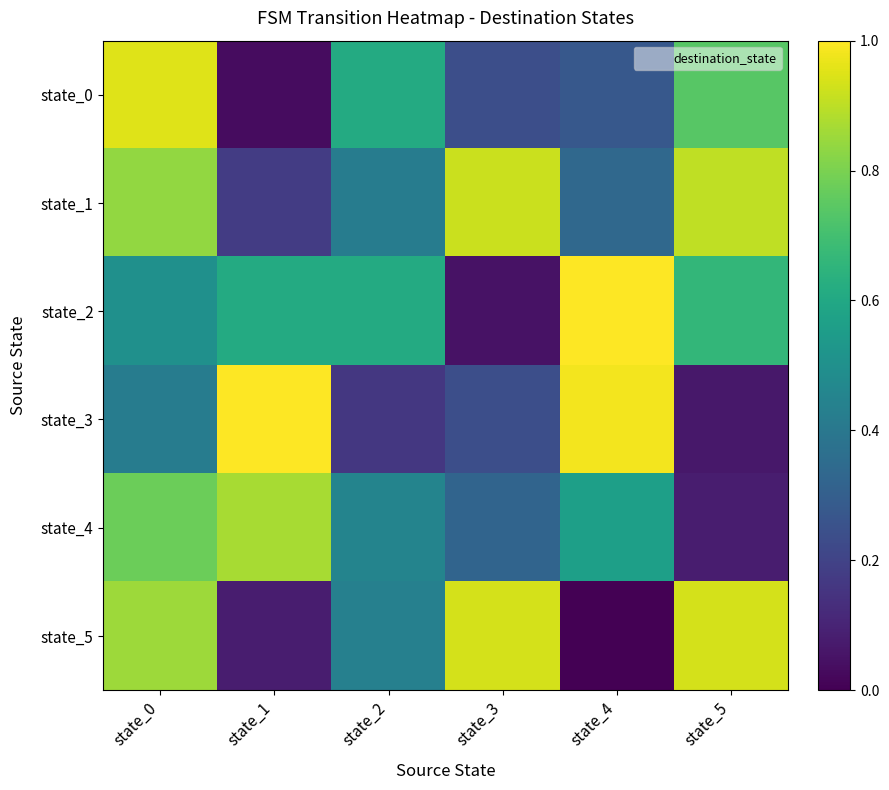

Which has a higher value, state_3 or state_0?

state_0